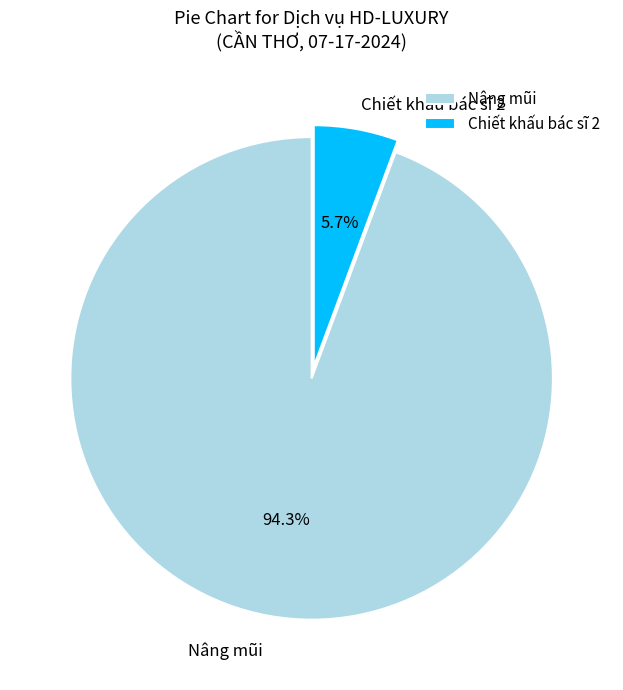

How many slices are in this pie chart?

2